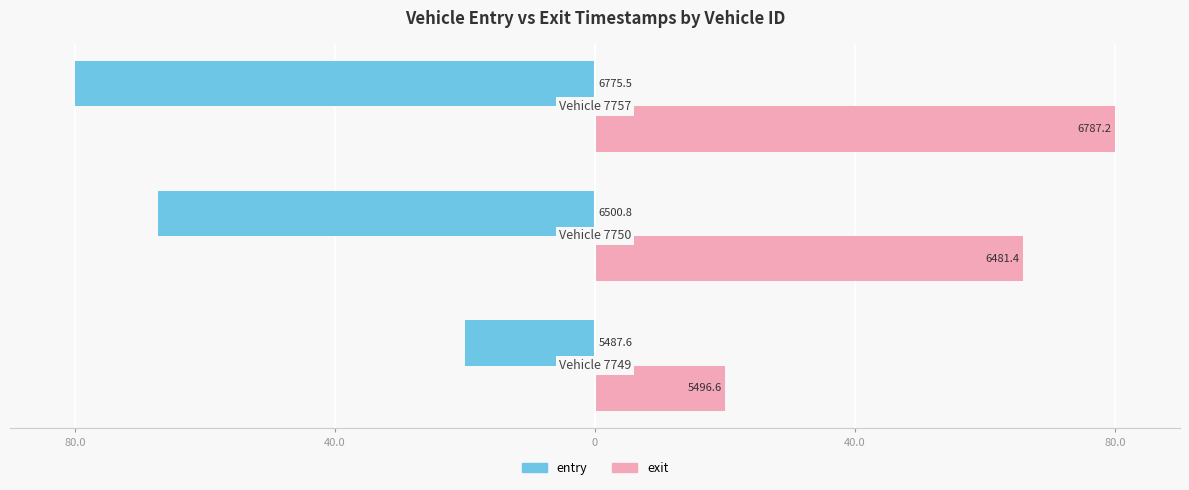

Reading left to right, extract all data points from this chart.

entry: -20.0	-67.2	-80.0
exit: 20.0	65.8	80.0